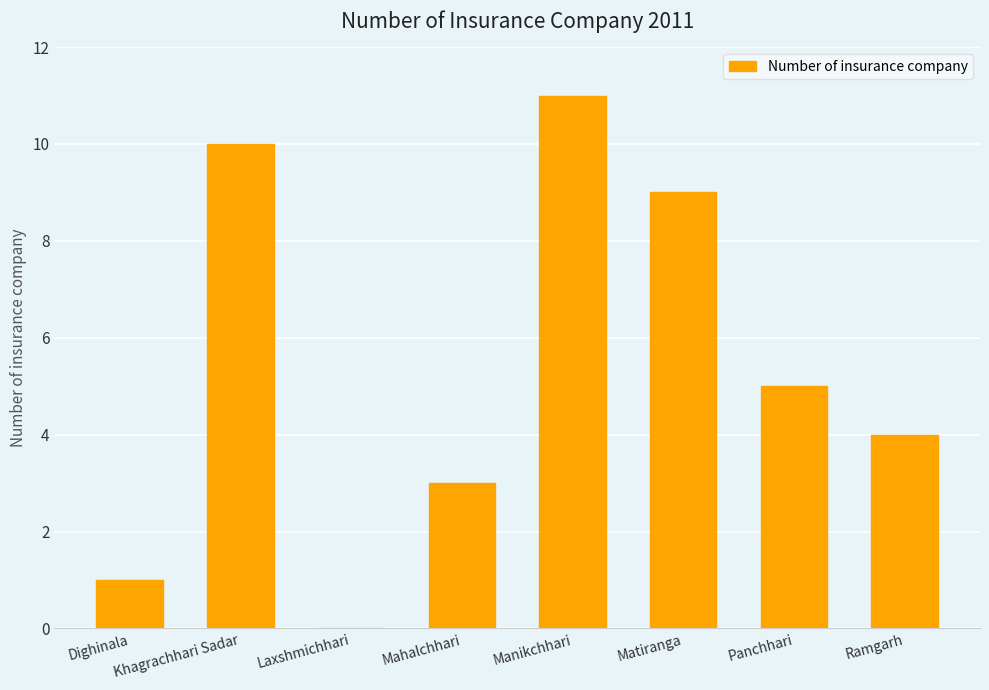

Reading right to left, extract all data points from this chart.

4	5	9	11	3	0	10	1